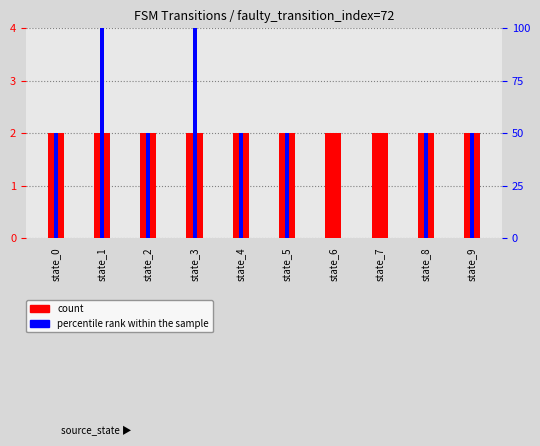

List the labels in order of count value, largest first.

state_0, state_1, state_2, state_3, state_4, state_5, state_6, state_7, state_8, state_9